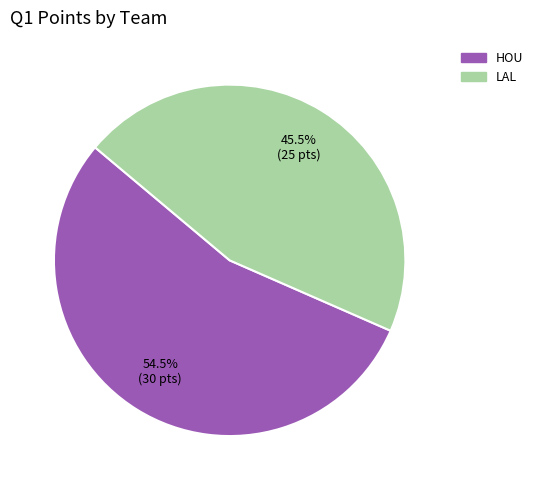

What is the ratio of the value at LAL to the value at HOU?

0.8